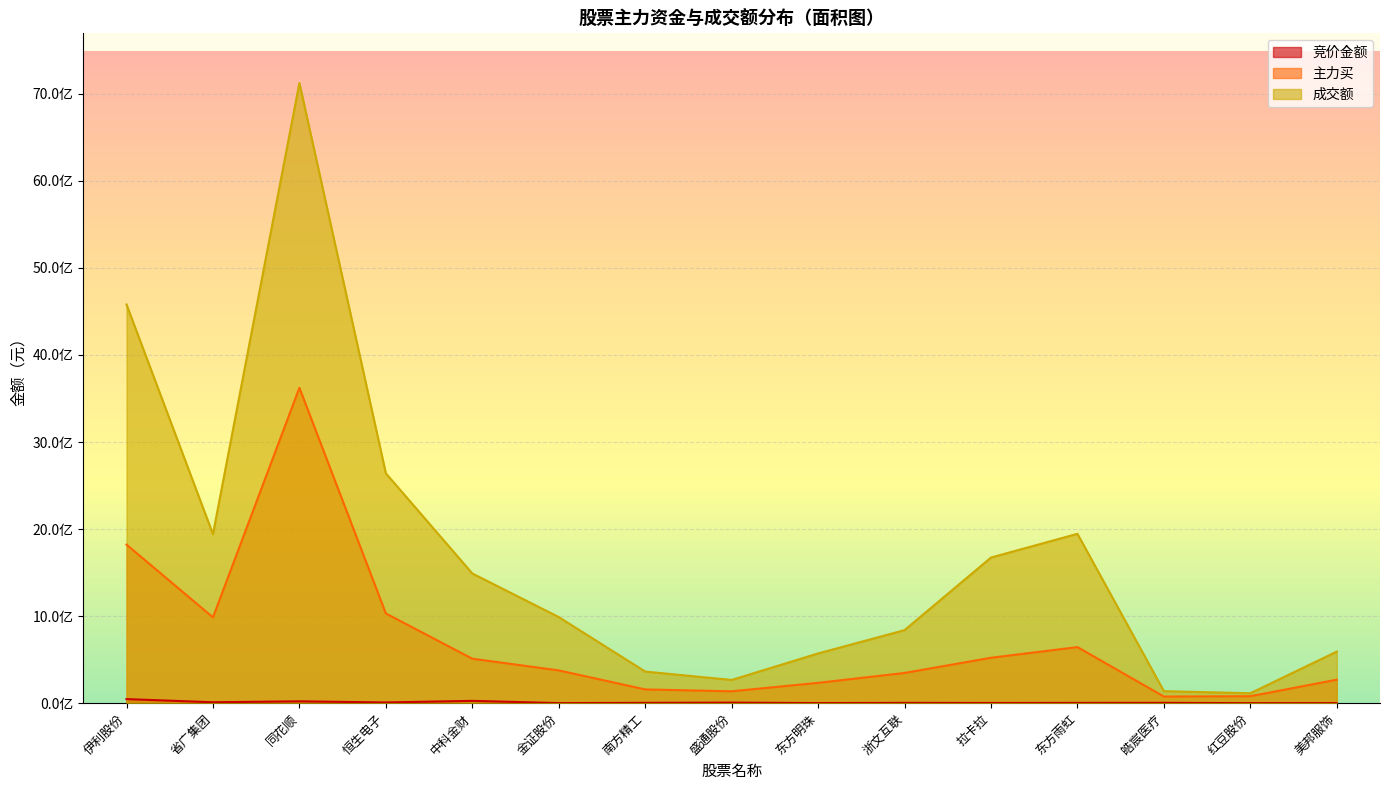

True or false: 主力买 has more than 1 interior local peaks.

True